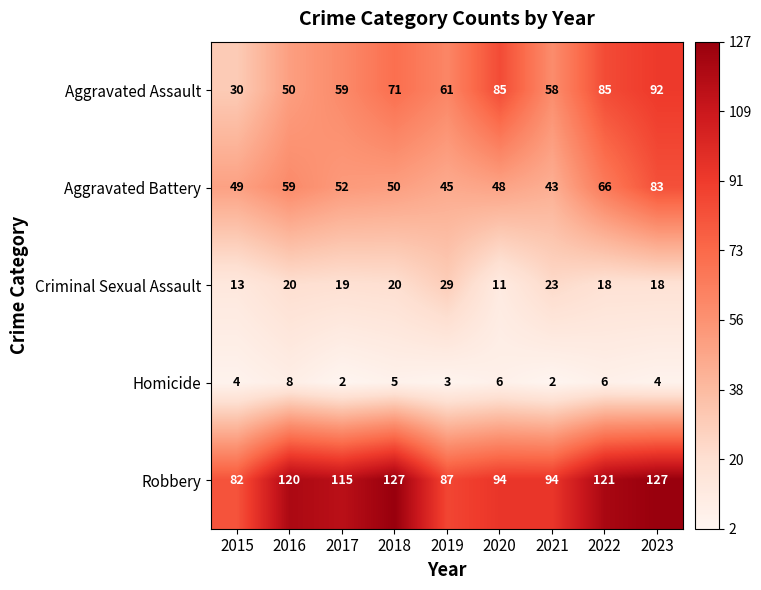

Rank the categories by Aggravated Battery value from highest to lowest.

2023, 2022, 2016, 2017, 2018, 2015, 2020, 2019, 2021